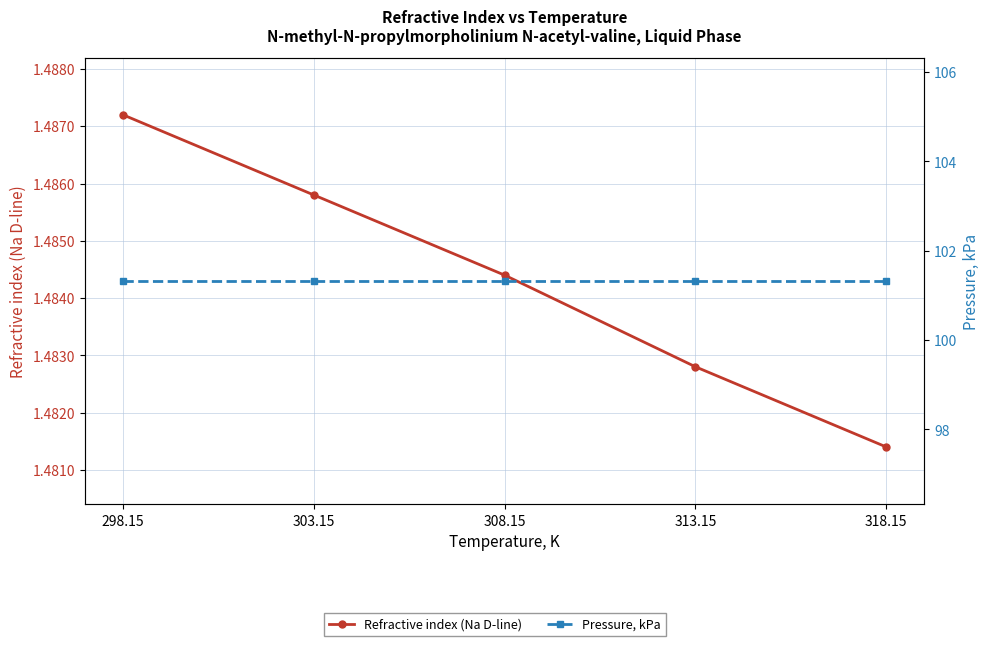

What is the difference between the highest and lowest values at 303.15?

99.8